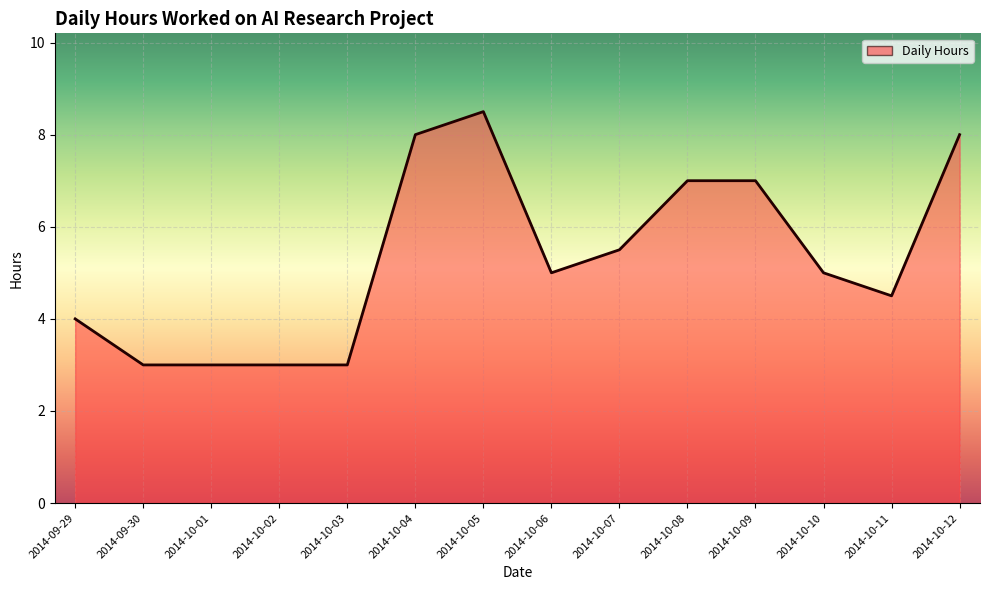

What is the minimum value shown in the chart?

3.0